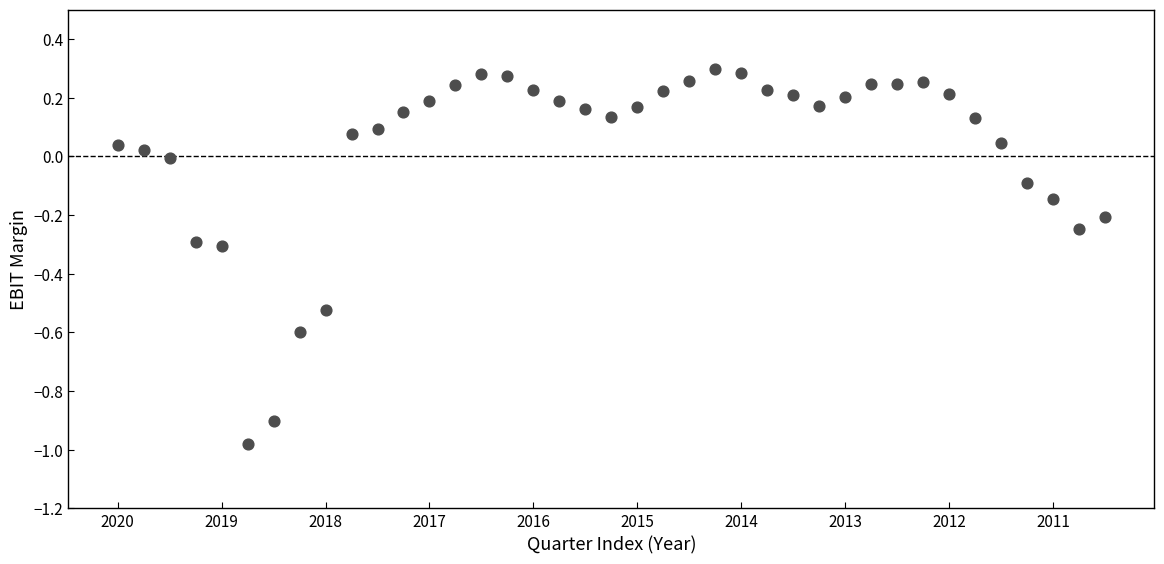

How many points are shown in the scatter plot?

39